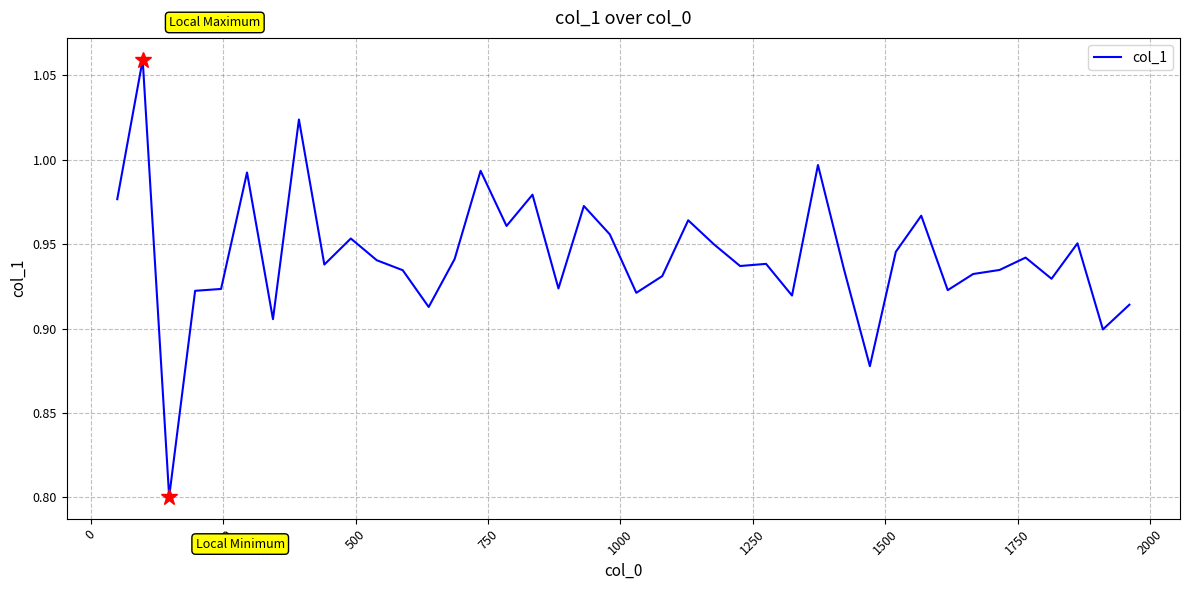

What is the smallest value displayed?

0.8